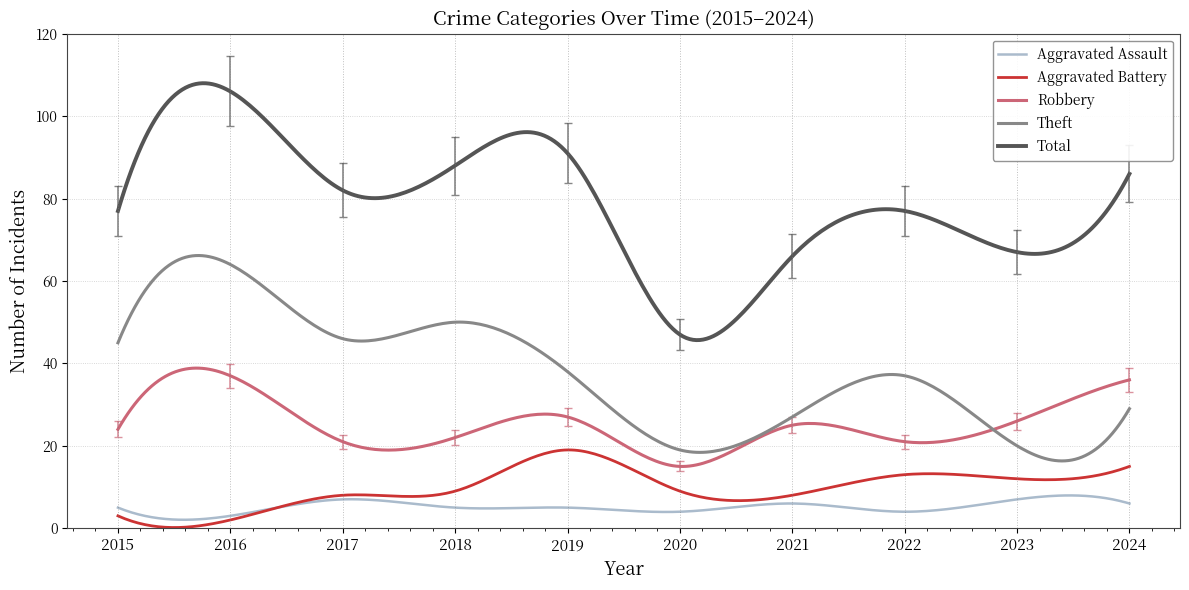

What is the maximum value for Aggravated Battery?

19.0